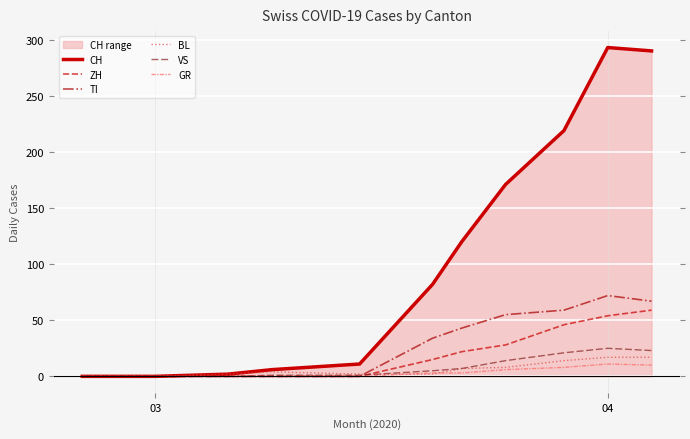

Which series has the widest spread of values?

CH